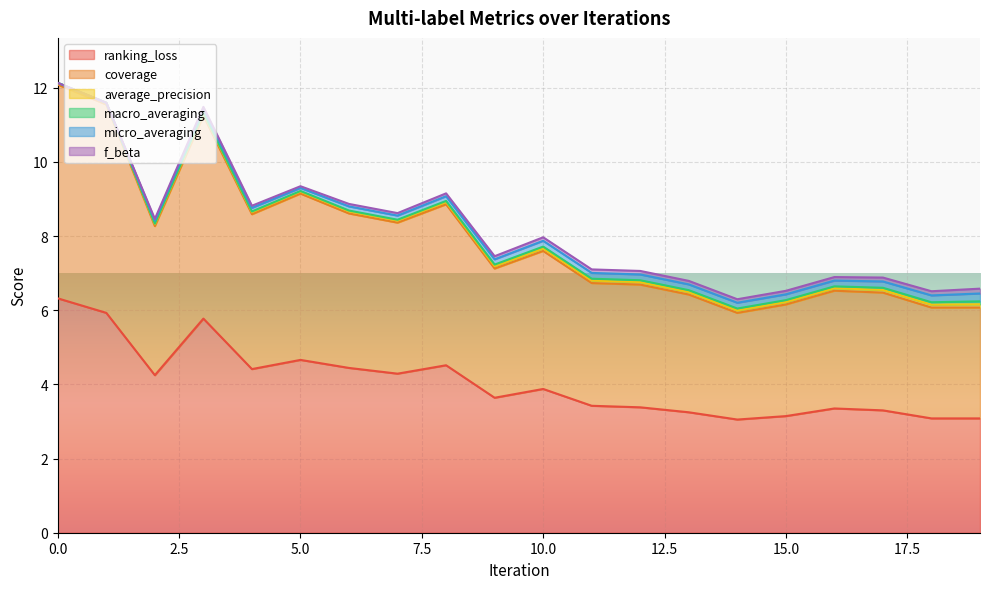

Does the chart display data point markers on the line(s)?

No